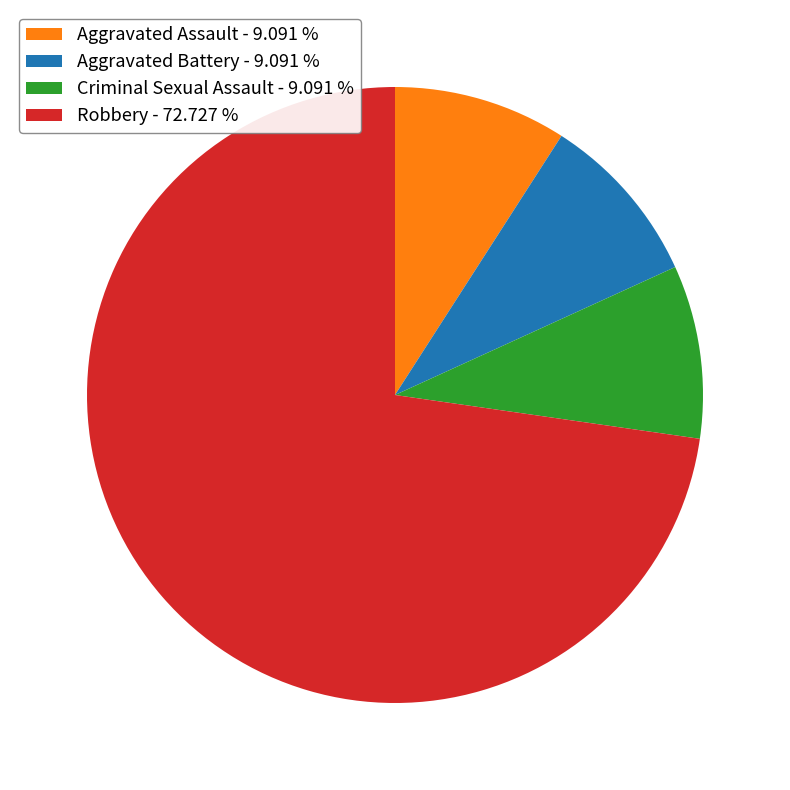

The Aggravated Assault slice represents 24% of the pie. True or false?

False